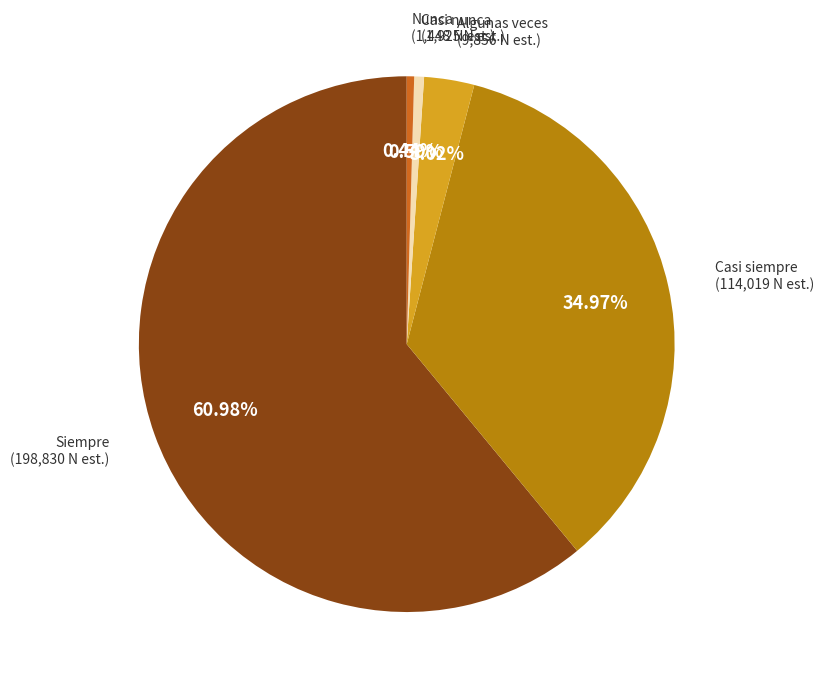

Is there any slice that represents more than half of the pie?

Yes